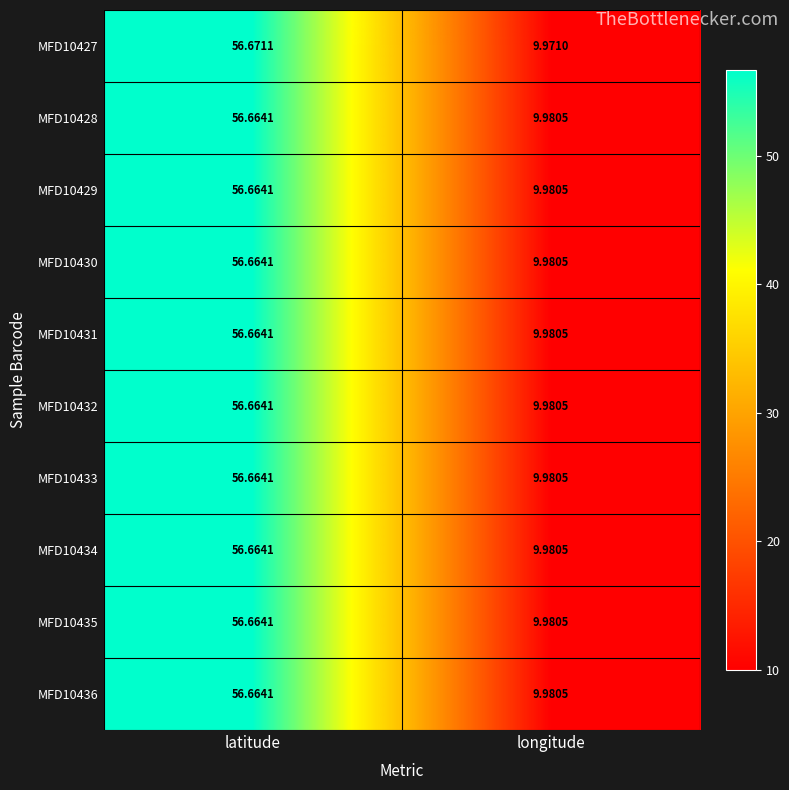

Which category has the highest value in the MFD10432 series?

latitude